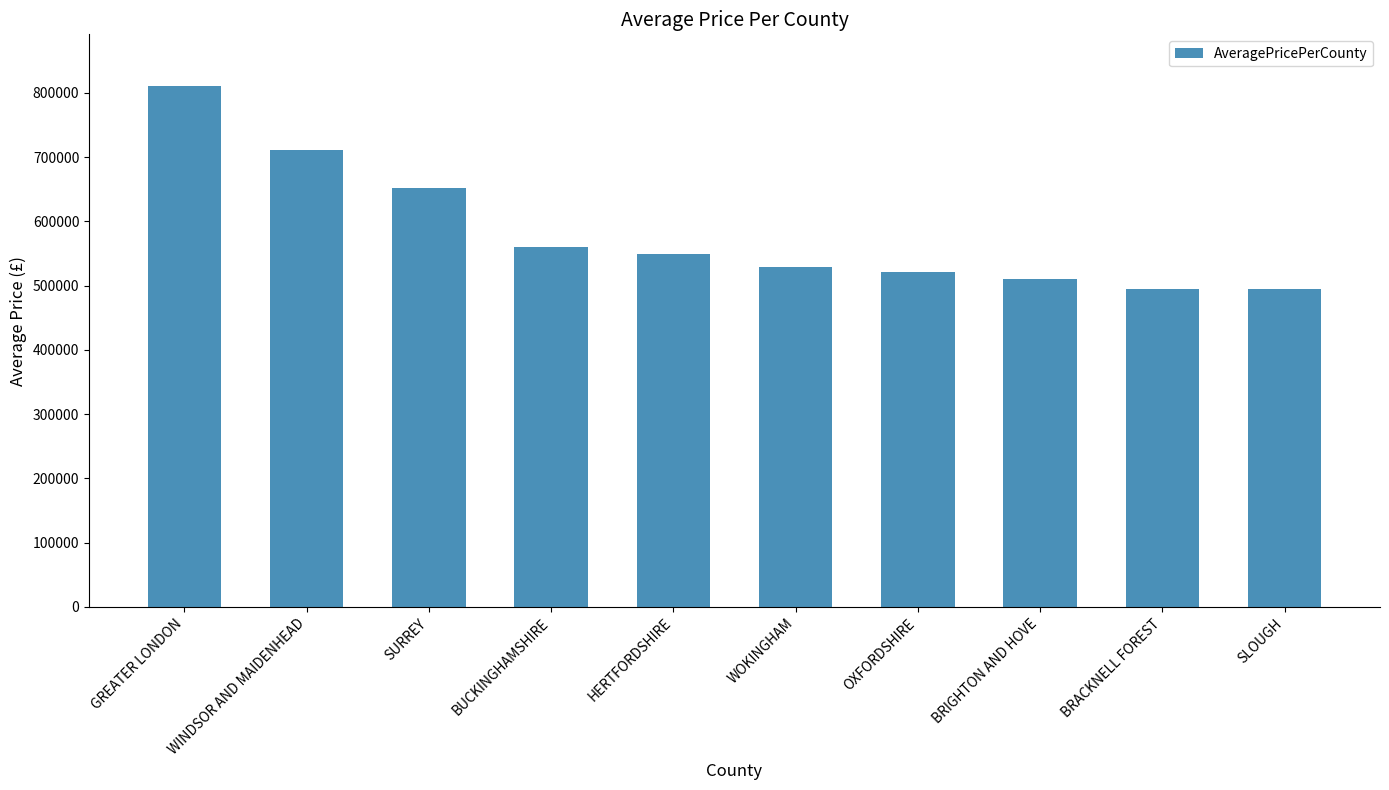

What is the ratio of the value at SURREY to the value at SLOUGH?

1.3